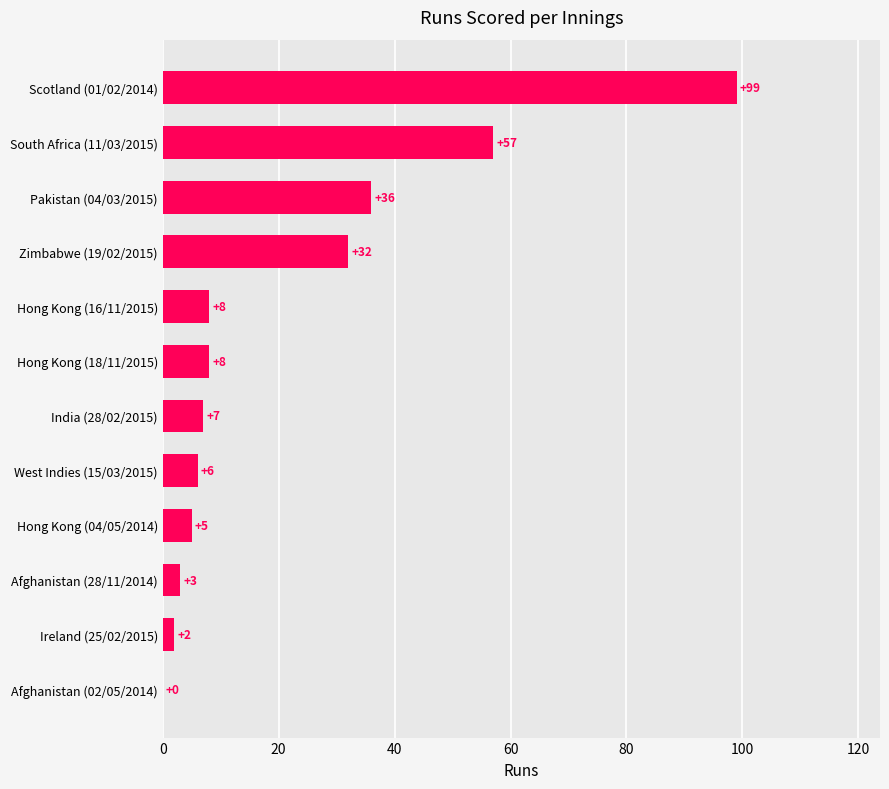

What is the change in value from Scotland (01/02/2014) to Hong Kong (18/11/2015)?

-91